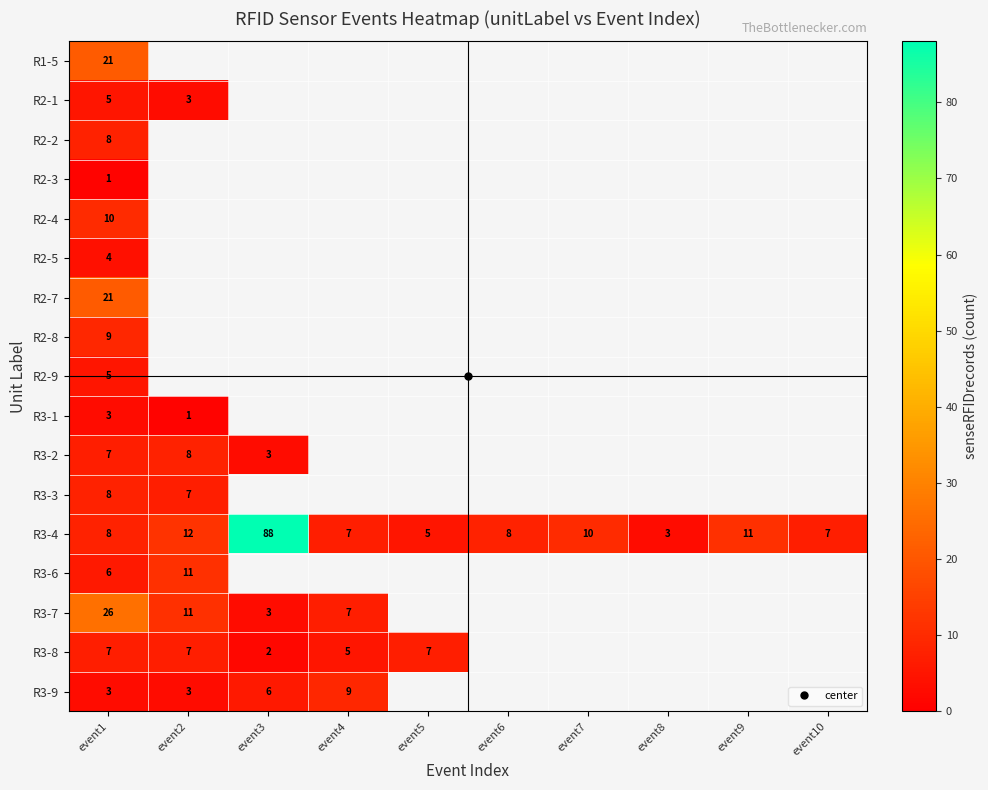

What is the lowest value of the R2-9 series?

5.0